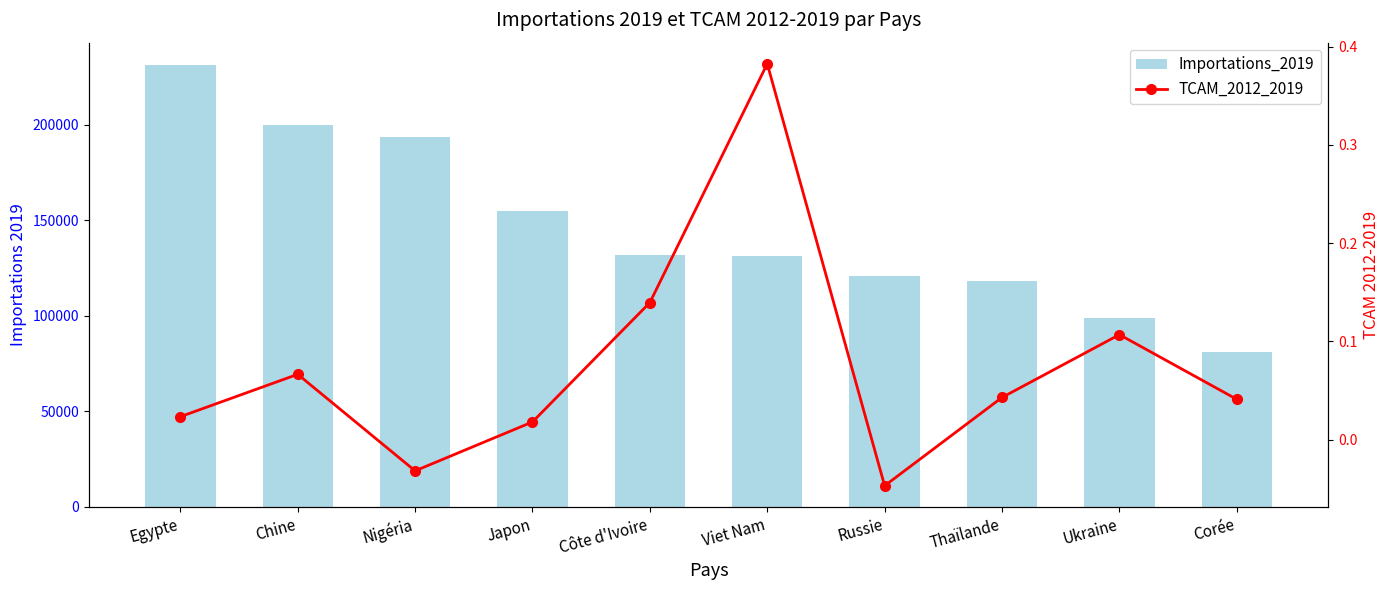

What is the difference between the second highest and minimum values in the Importations_2019 series?

118884.0